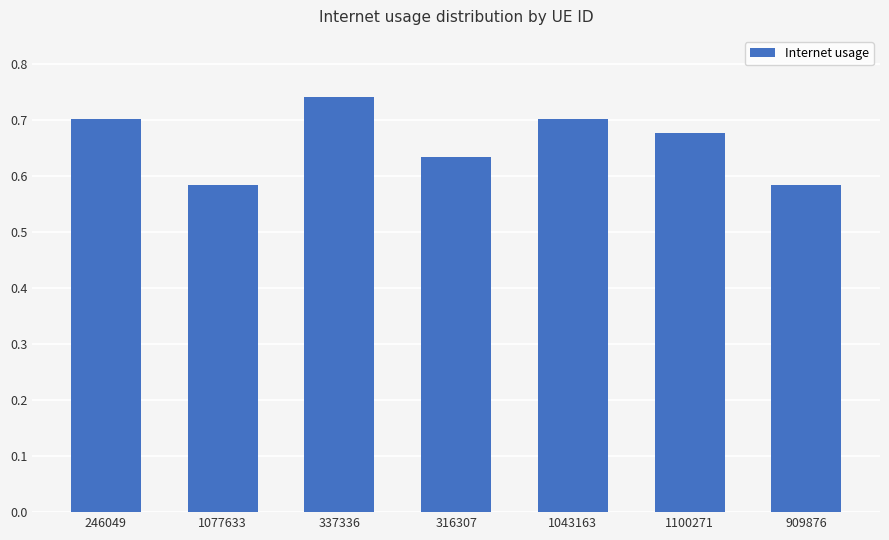

Between 337336 and 246049, which is larger?

337336